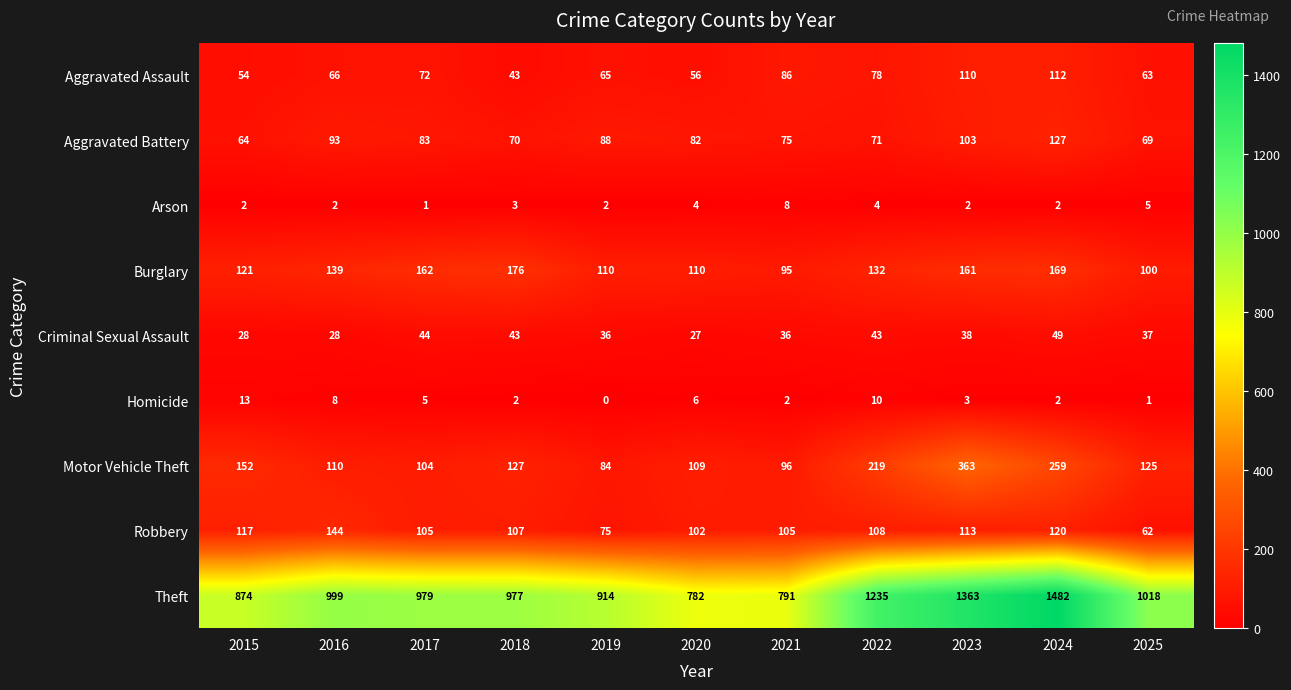

Is it true that Burglary equals 150 at 2019?

False